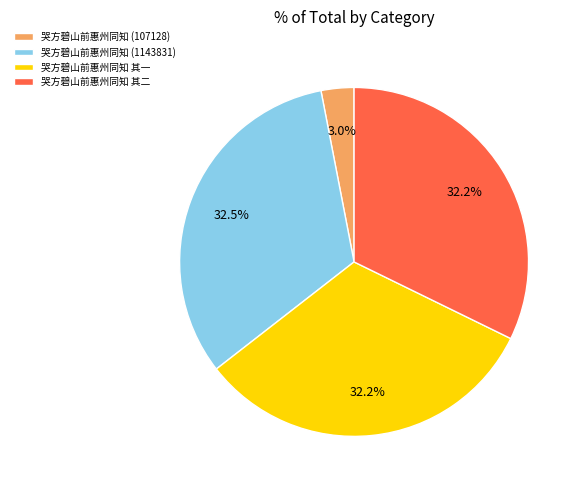

Between 哭方碧山前惠州同知 (1143831) and 哭方碧山前惠州同知 (107128), which is larger?

哭方碧山前惠州同知 (1143831)